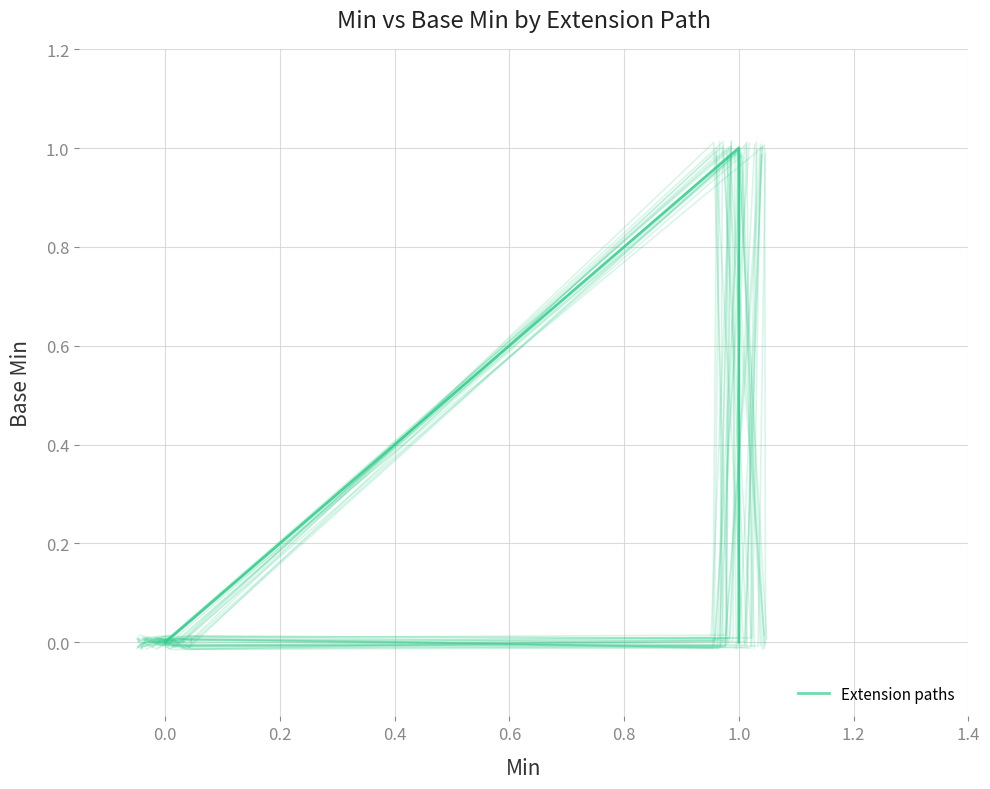

Is it true that the value at 0.0 is 0?

False